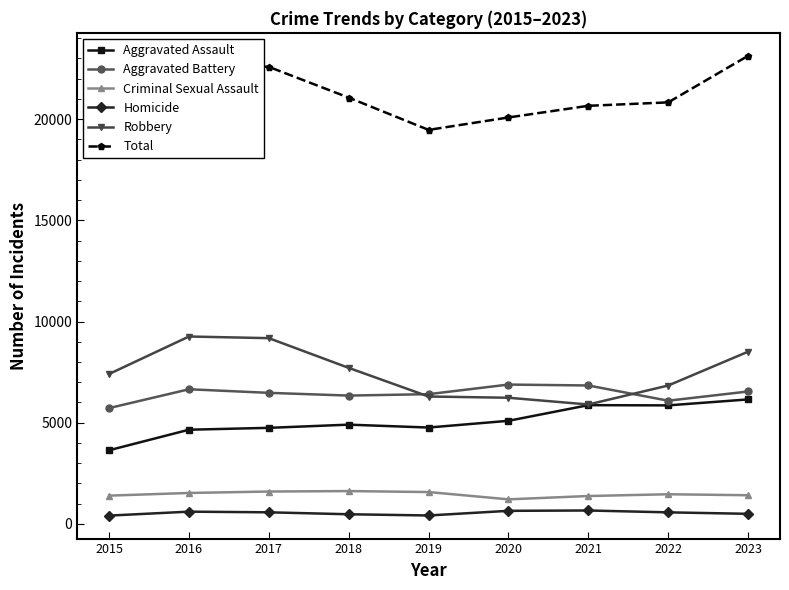

Does the chart have visible grid lines?

No